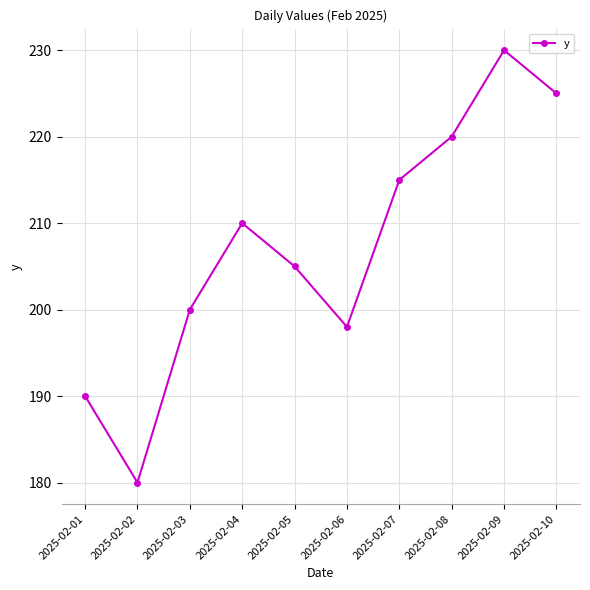

How many points are higher than both their immediate neighbors (excluding endpoints)?

2